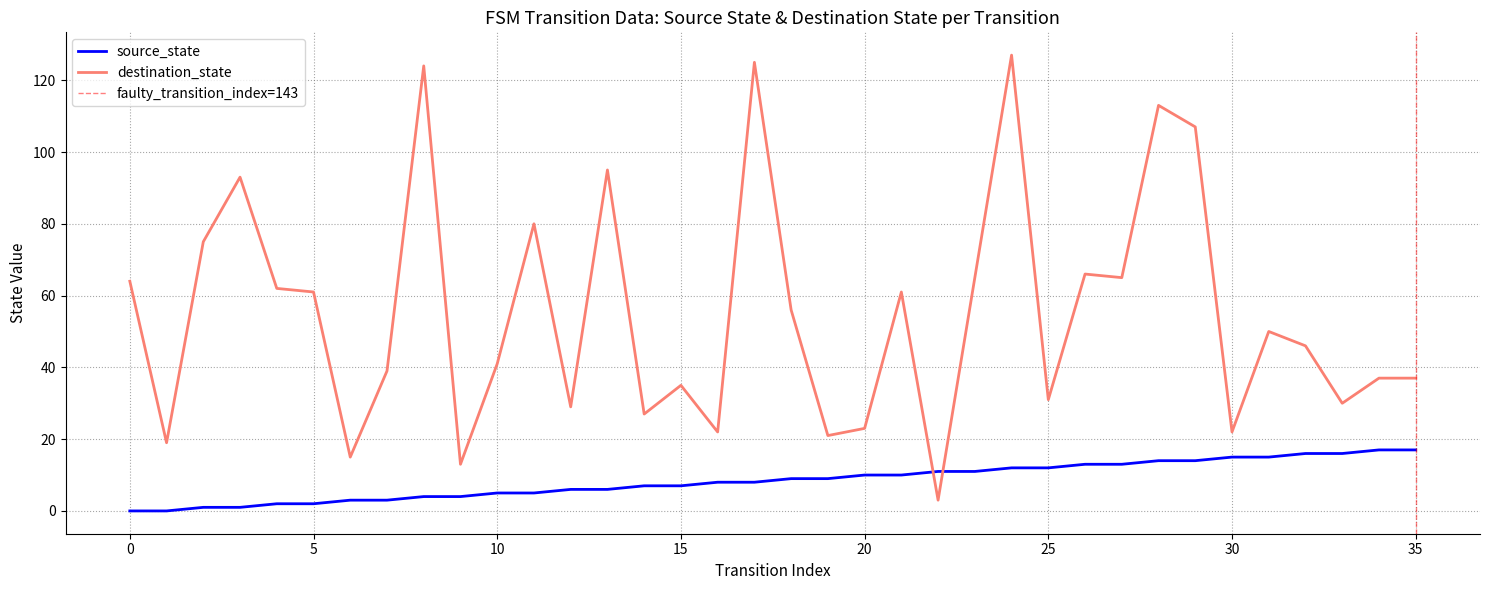

How many series are shown in this chart?

2